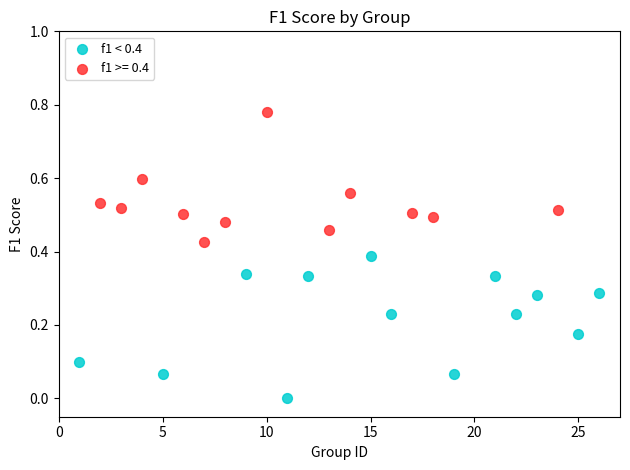

Which series reaches the minimum Y coordinate?

f1 < 0.4